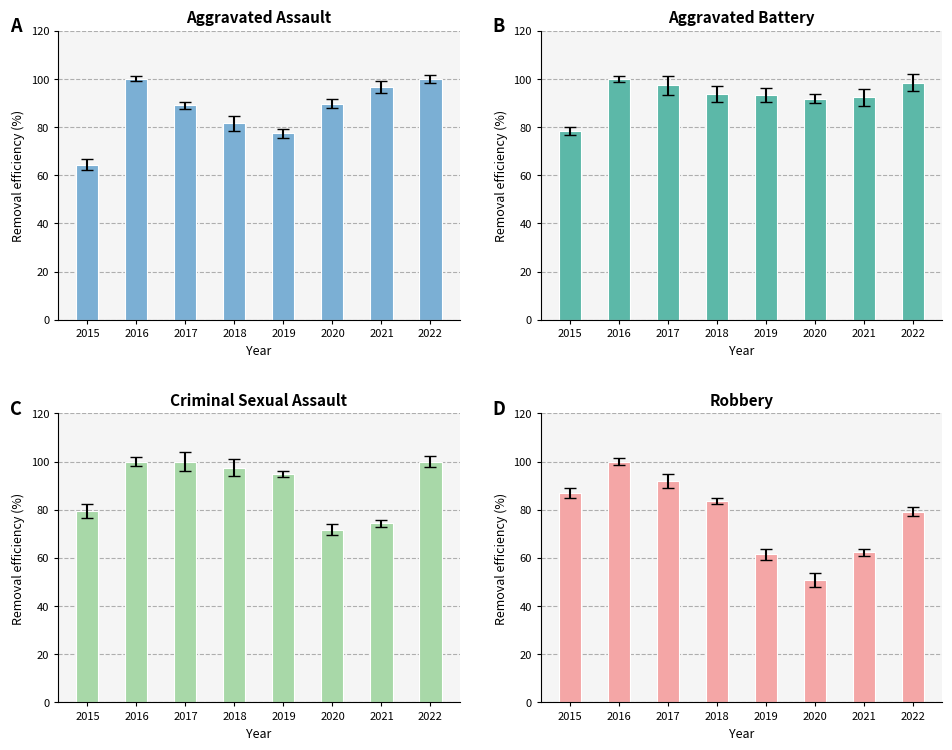

What is the value of the Aggravated Assault bar at the 7th from the left?

96.6